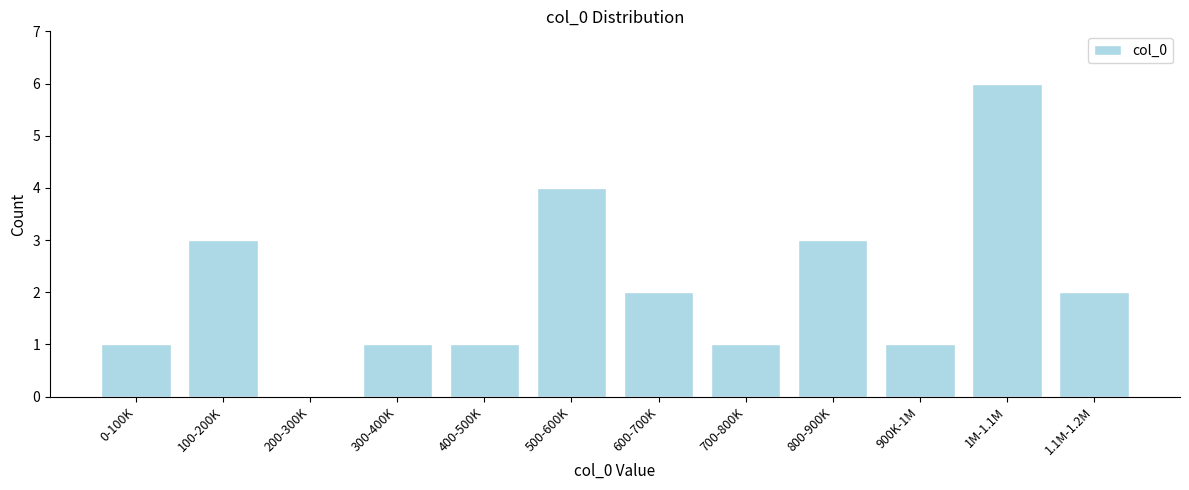

Reading right to left, extract all data points from this chart.

1.1M-1.2M=2	1M-1.1M=6	900K-1M=1	800-900K=3	700-800K=1	600-700K=2	500-600K=4	400-500K=1	300-400K=1	200-300K=0	100-200K=3	0-100K=1